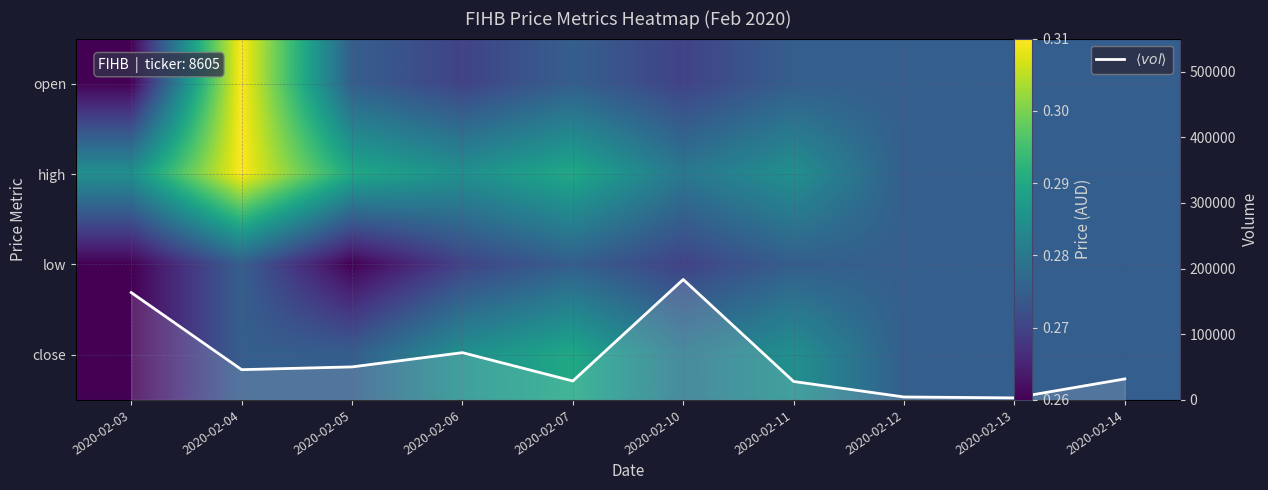

True or false: open has a value of 0.5 at 2020-02-13.

False